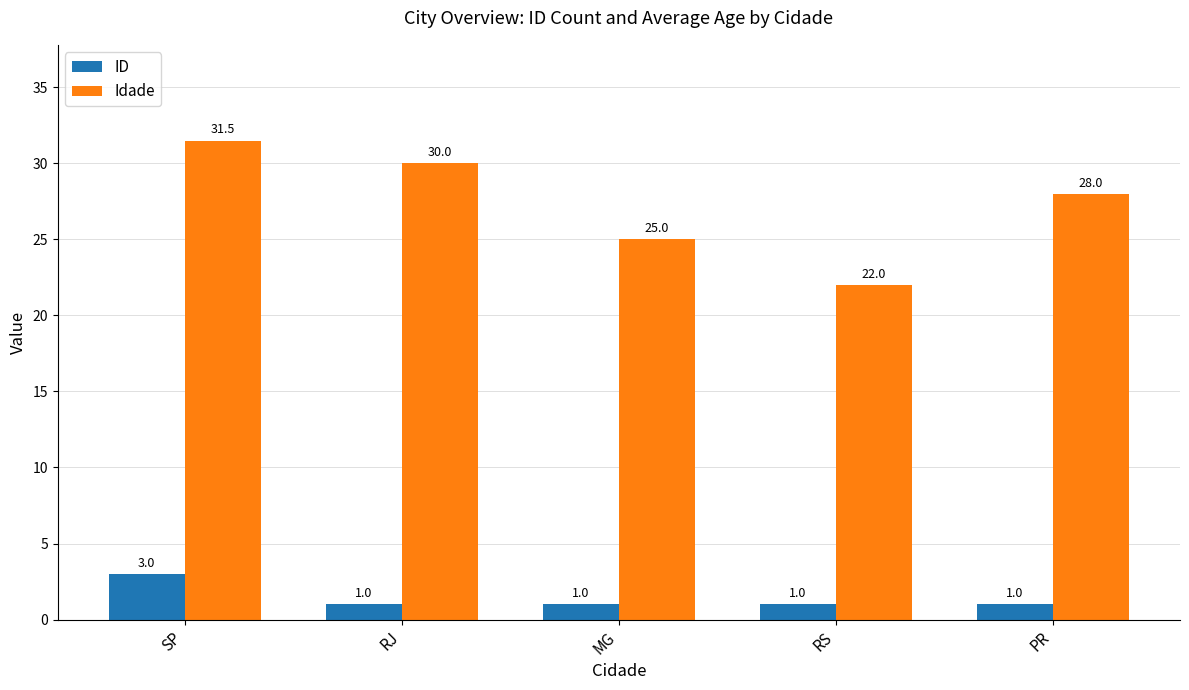

At how many categories does at least one series exceed 23?

4